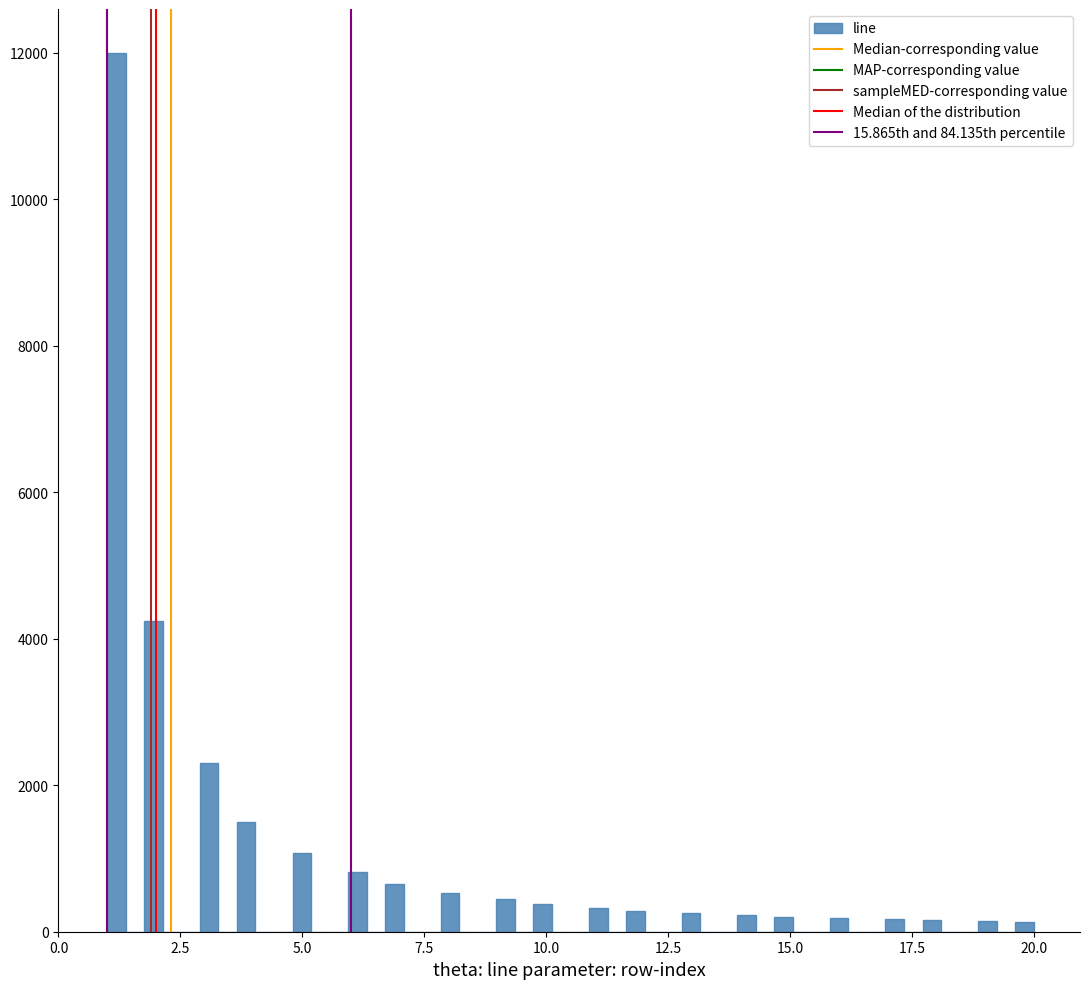

Around what value on the x-axis is the tallest bar? Give the approximate position of its centre, as read against the axis.

1.0